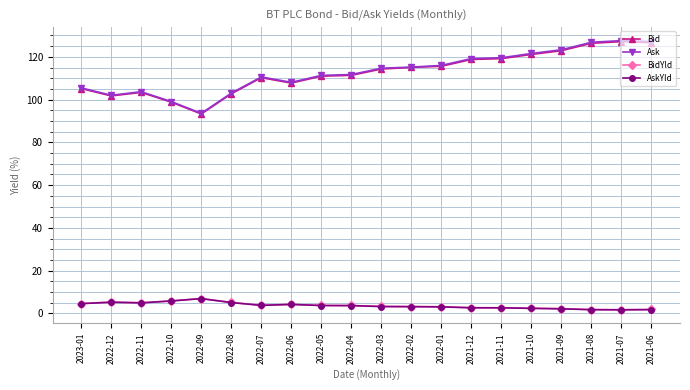

What is the label of the 10th point from the right?

2022-03